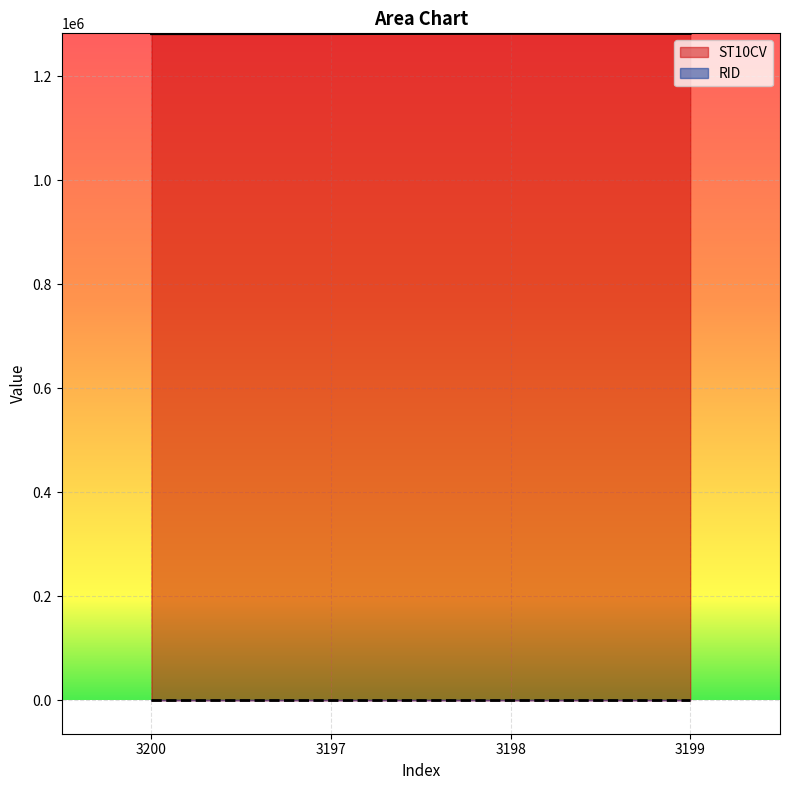

Is it true that the value at 3197 is 1282090?

True